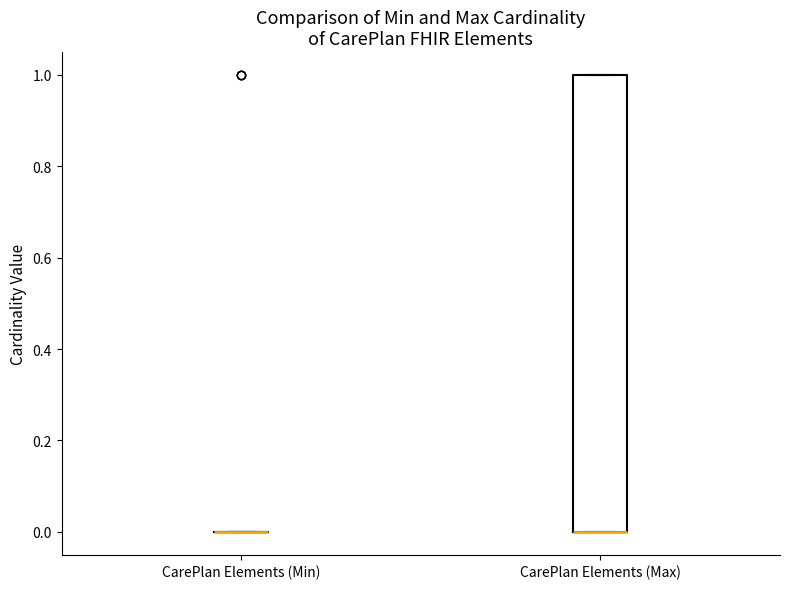

Where is the upper edge of the box for CarePlan Elements (Max) on the y-axis? The values are not printed on the chart, so give them approximately, as read against the axis.

1